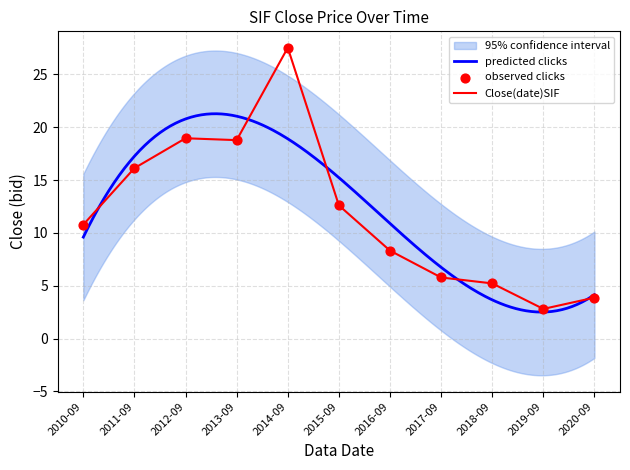

Between 2010-09 and 2018-09, which is larger?

2010-09